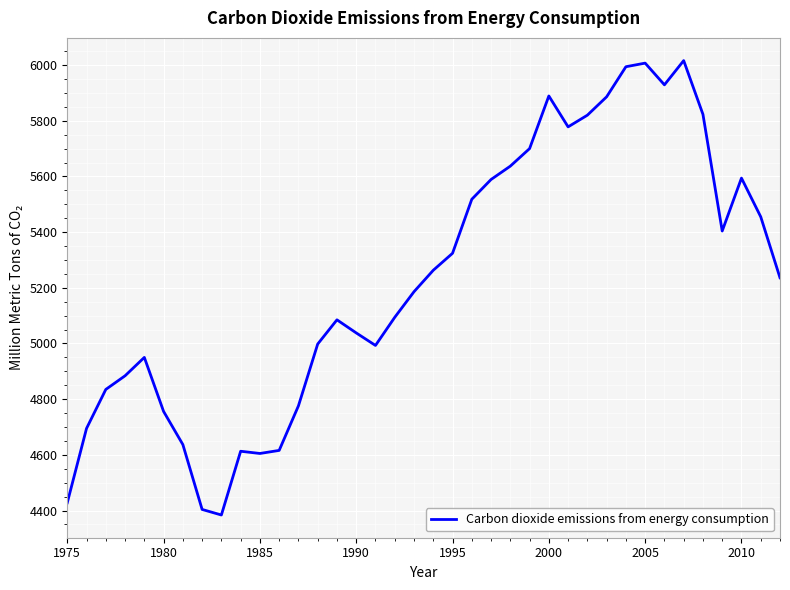

Does the chart have visible grid lines?

Yes